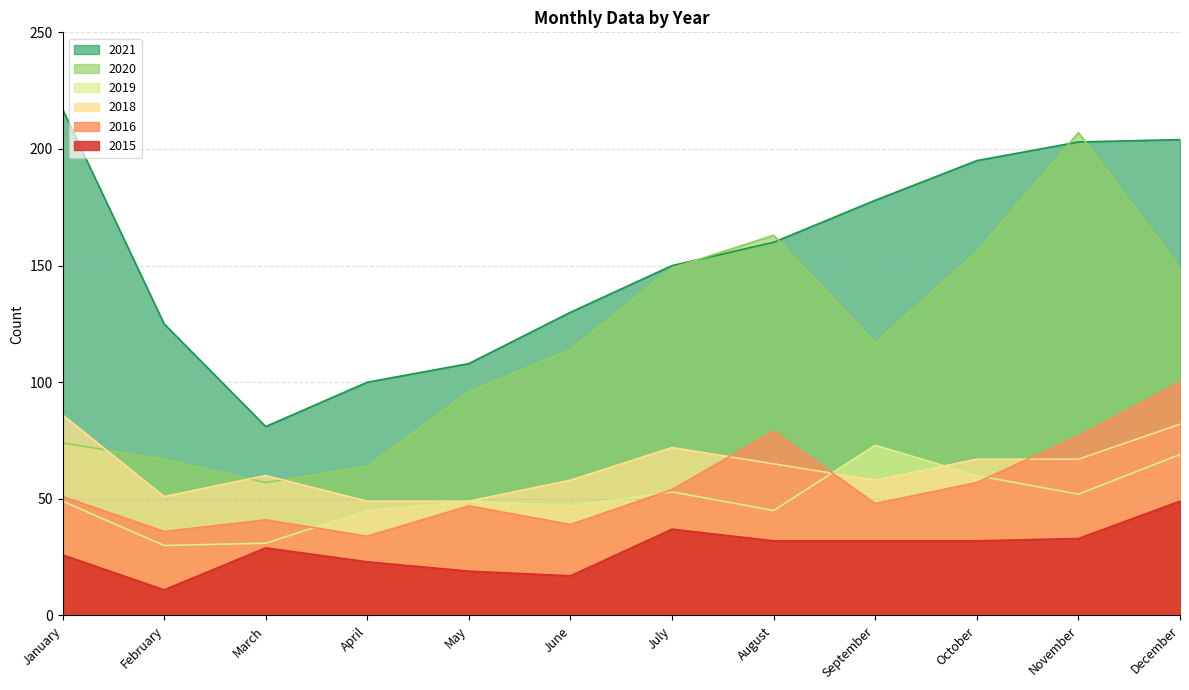

At how many categories does at least one series exceed 71?

12